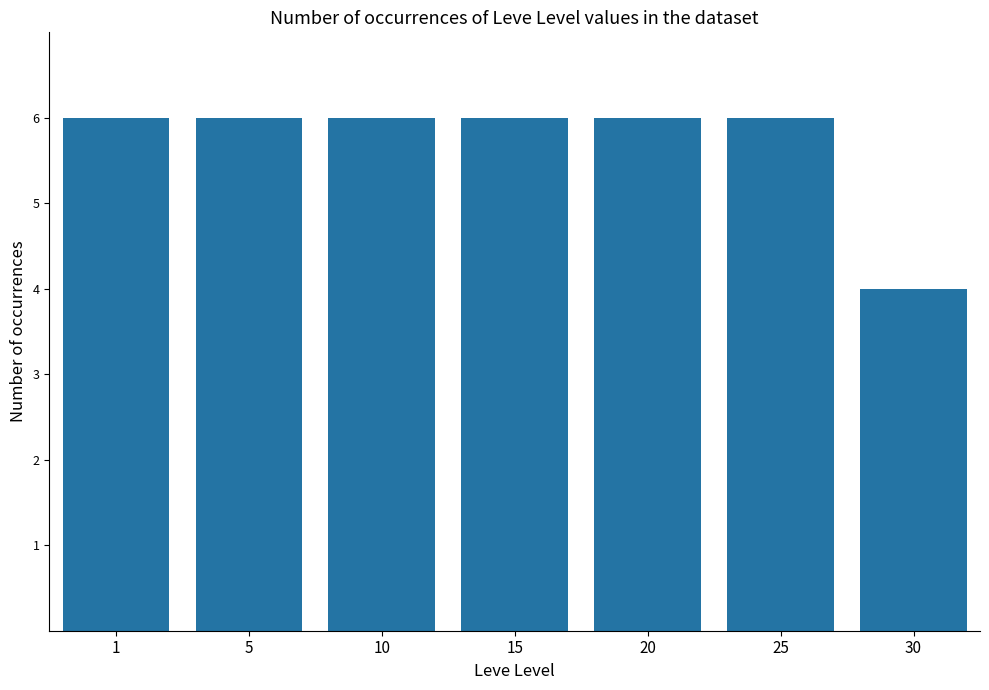

What is the sum of the values at 15 and 1?

12